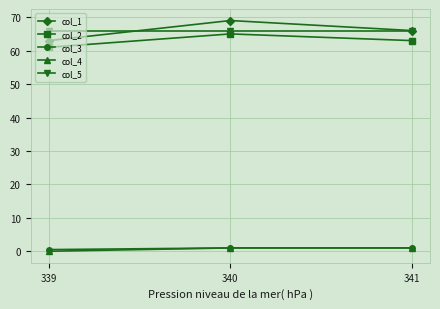

Which category has the lowest value in the col_2 series?

339